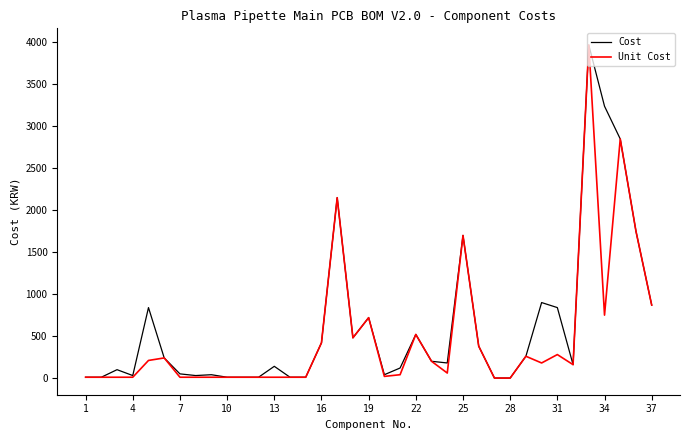

What is the maximum value shown in the chart?

3970